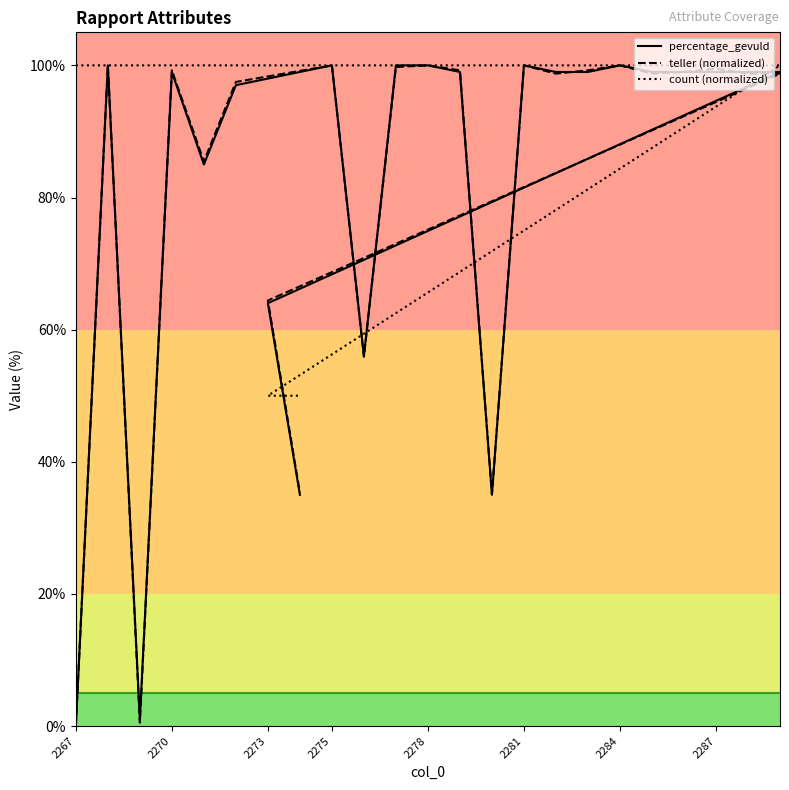

How many values in the percentage_gevuld series are below 99?

8